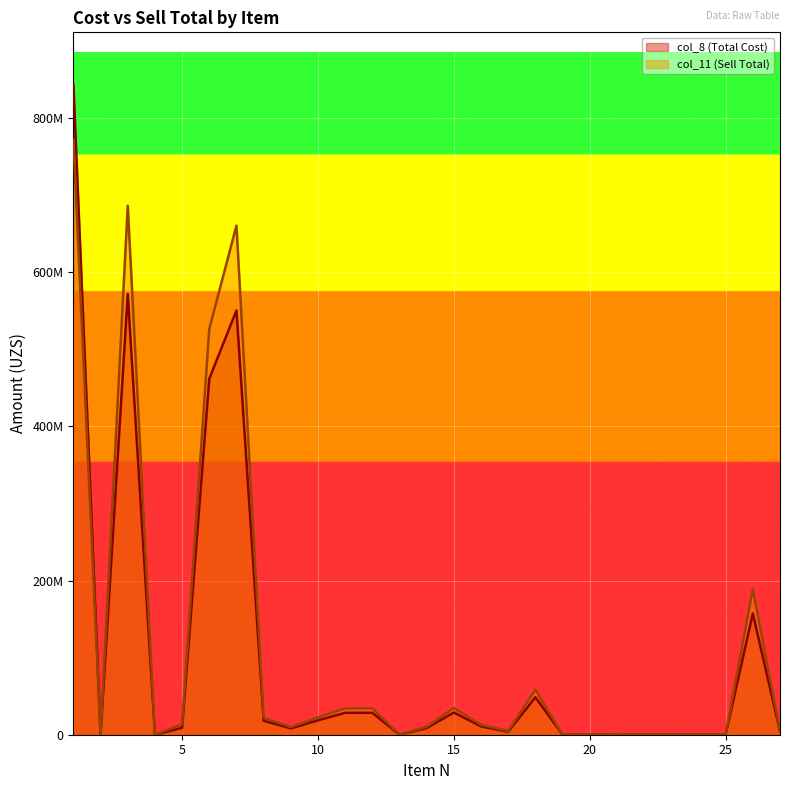

What is the difference between the maximum and minimum values in the col_8 (Total Cost) series?

844000000